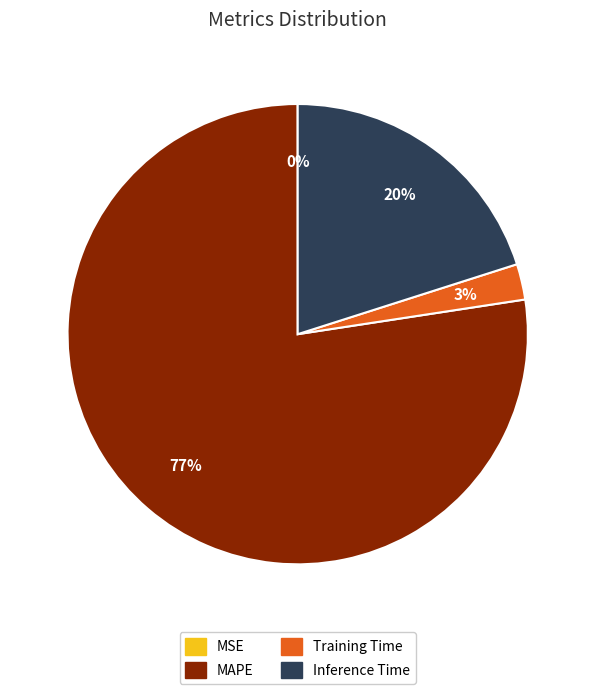

To the nearest percent, what is the difference between the largest and smallest slice percentages?

77%